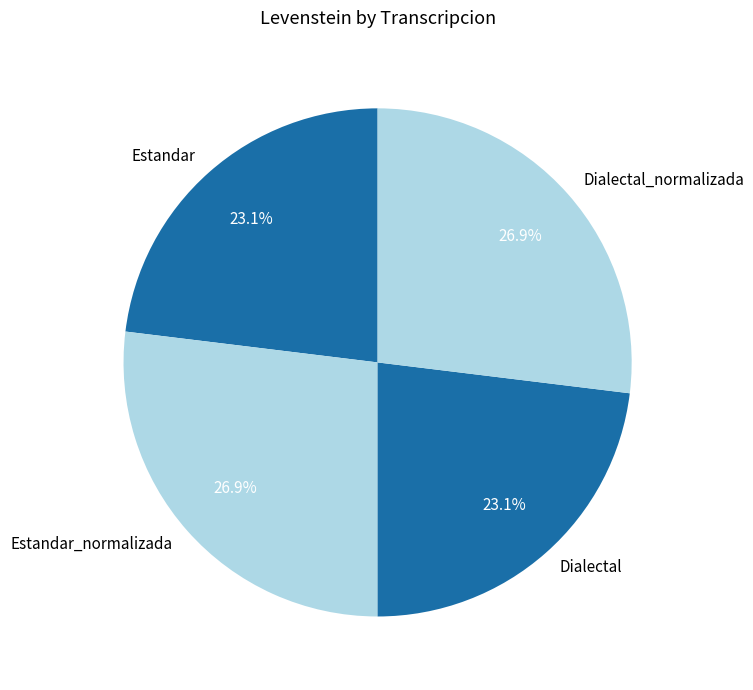

Is there any slice that represents more than half of the pie?

No